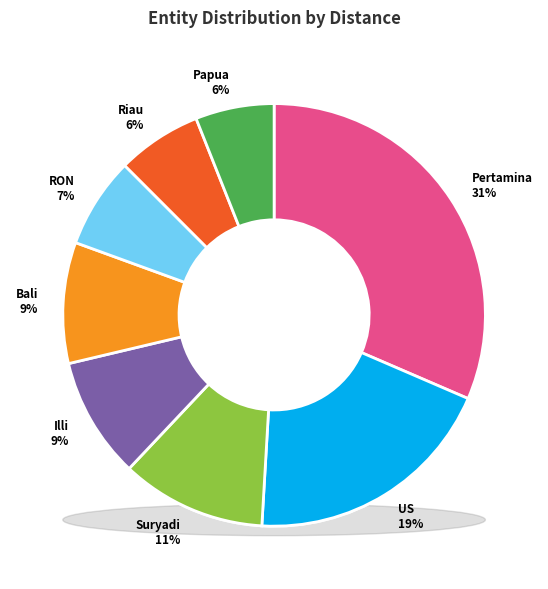

Rank the categories by value from lowest to highest.

Papua, Riau, RON, Illi, Bali, Suryadi, US, Pertamina